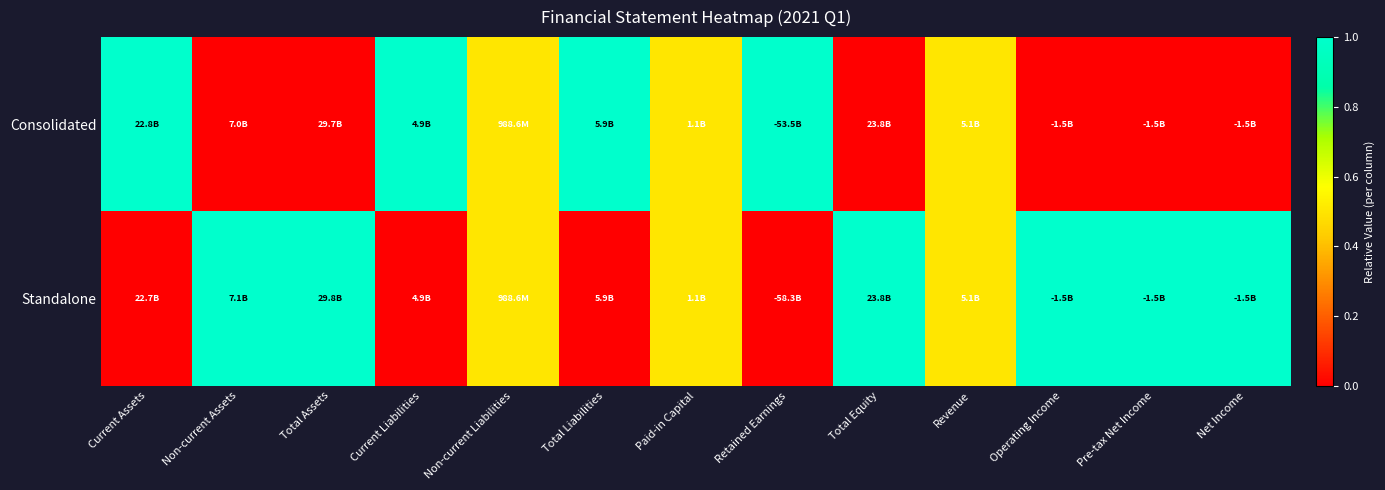

Reading left to right, extract all data points from this chart.

Consolidated: Current Assets=1.0	Non-current Assets=0.0	Total Assets=0.0	Current Liabilities=1.0	Non-current Liabilities=0.5	Total Liabilities=1.0	Paid-in Capital=0.5	Retained Earnings=1.0	Total Equity=0.0	Revenue=0.5	Operating Income=0.0	Pre-tax Net Income=0.0	Net Income=0.0
Standalone: Current Assets=0.0	Non-current Assets=1.0	Total Assets=1.0	Current Liabilities=0.0	Non-current Liabilities=0.5	Total Liabilities=0.0	Paid-in Capital=0.5	Retained Earnings=0.0	Total Equity=1.0	Revenue=0.5	Operating Income=1.0	Pre-tax Net Income=1.0	Net Income=1.0